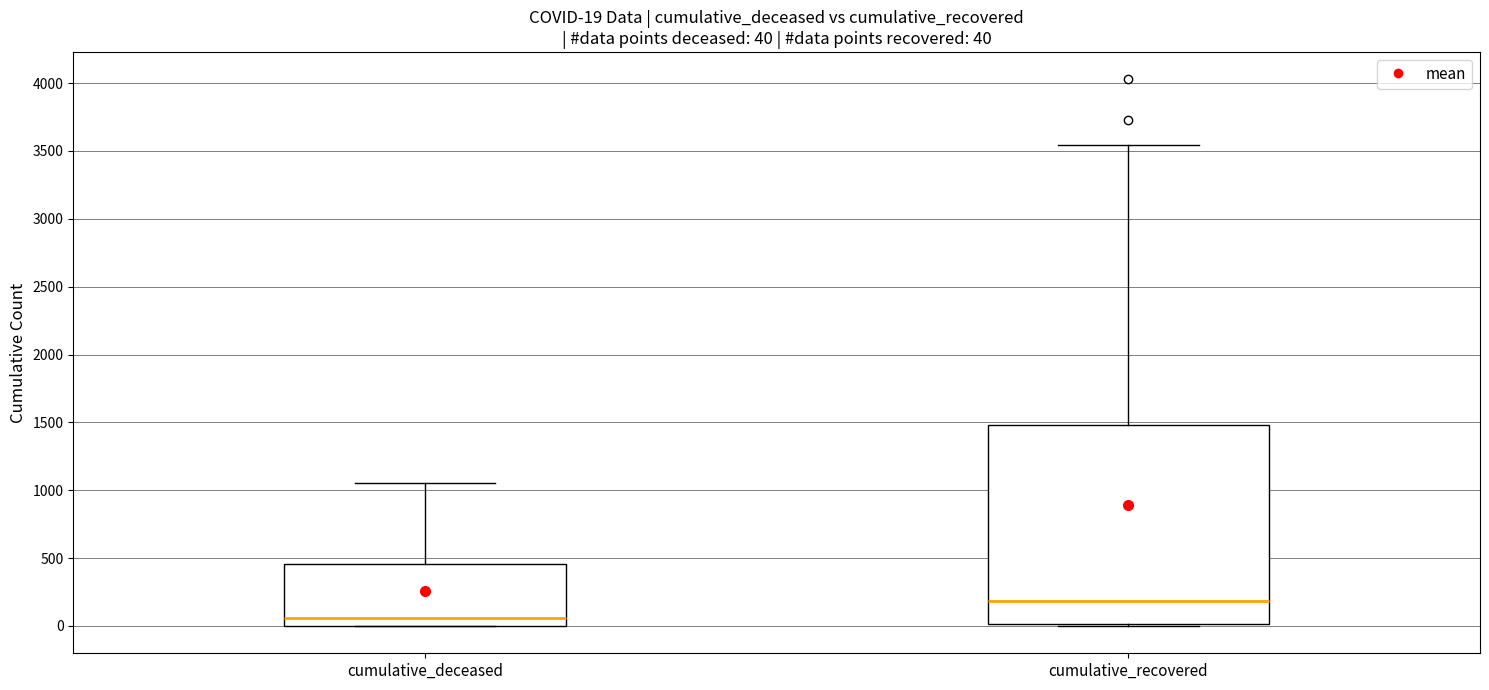

Comparing the boxes themselves (not the whiskers), which one is the tallest?

cumulative_recovered